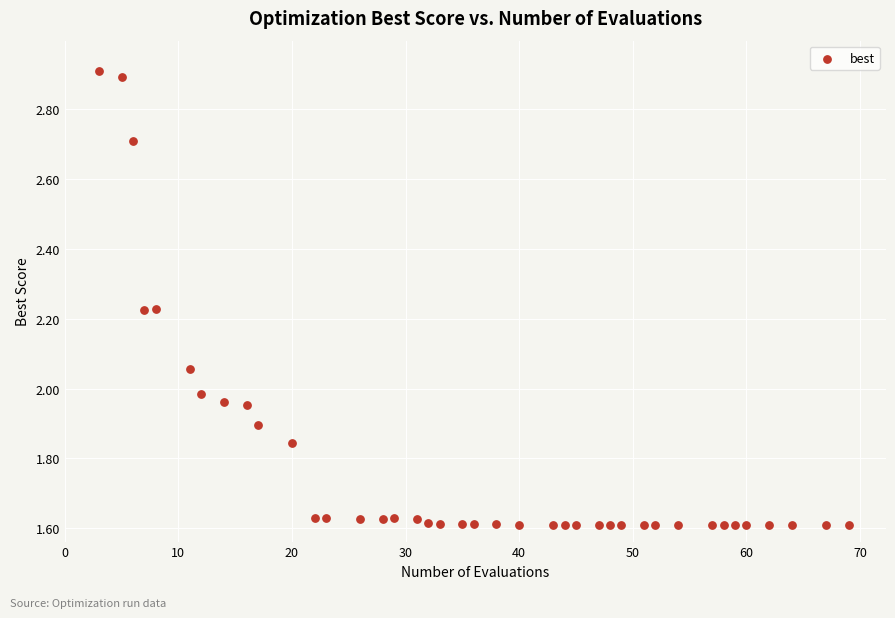

What is the range of Y values (max minus min)?

1.3